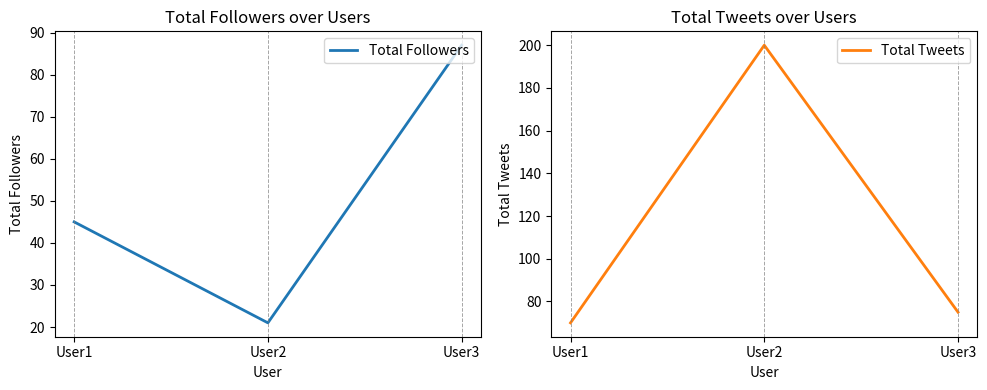

Reading left to right, extract all data points from this chart.

Total Followers: 45	21	87
Total Tweets: 70	200	75